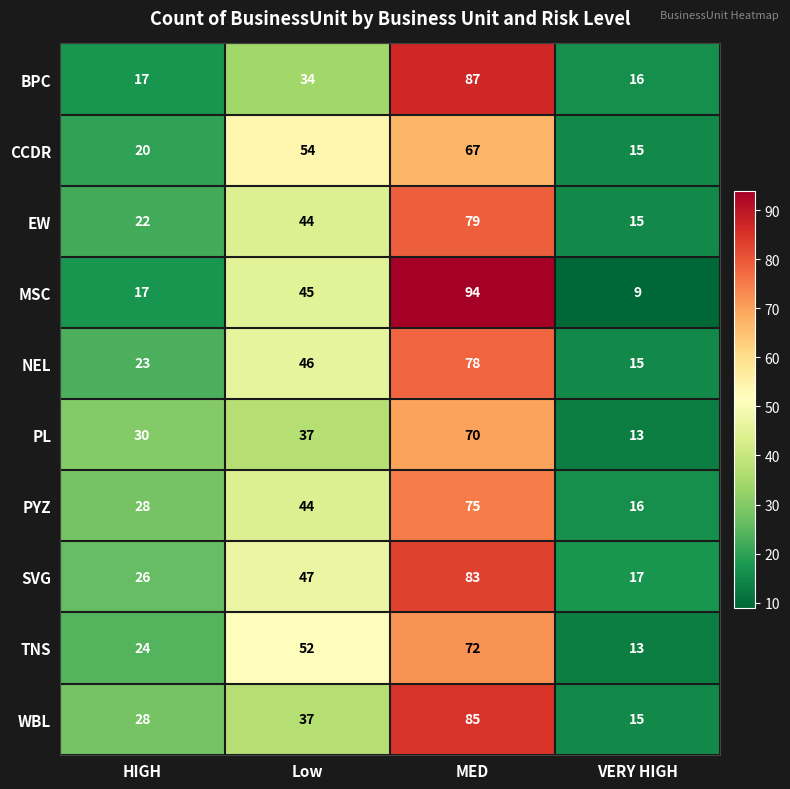

Where is EW nearest to the value 47?

Low